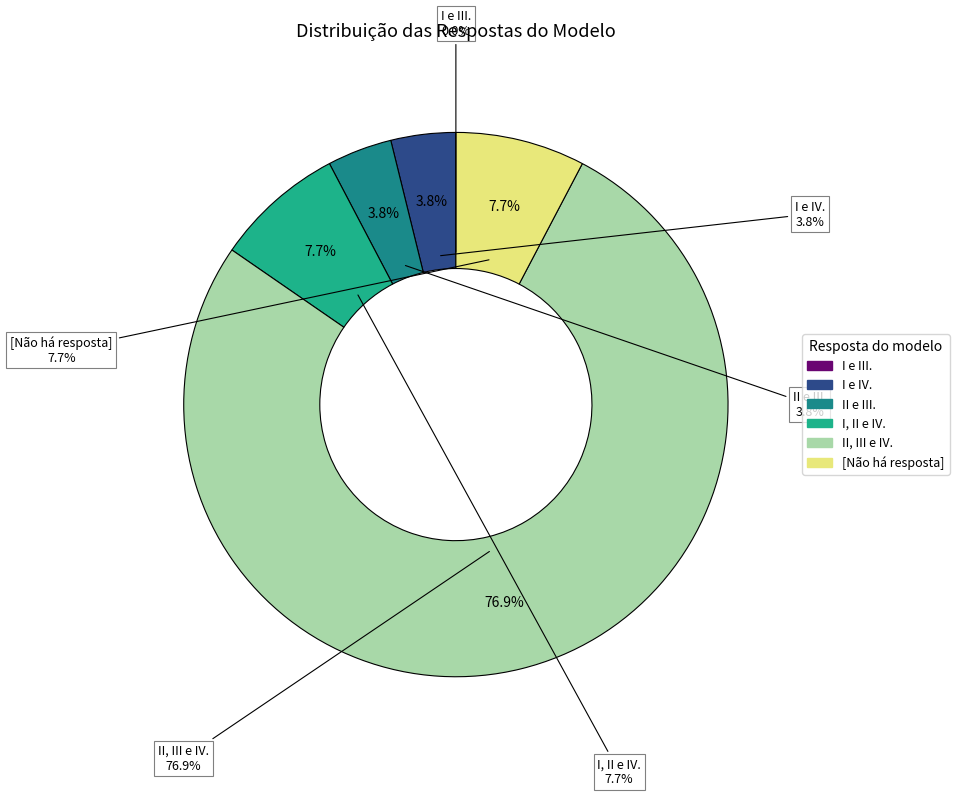

Rank the categories by value from highest to lowest.

II, III e IV., I, II e IV., [Não há resposta], I e IV., II e III., I e III.